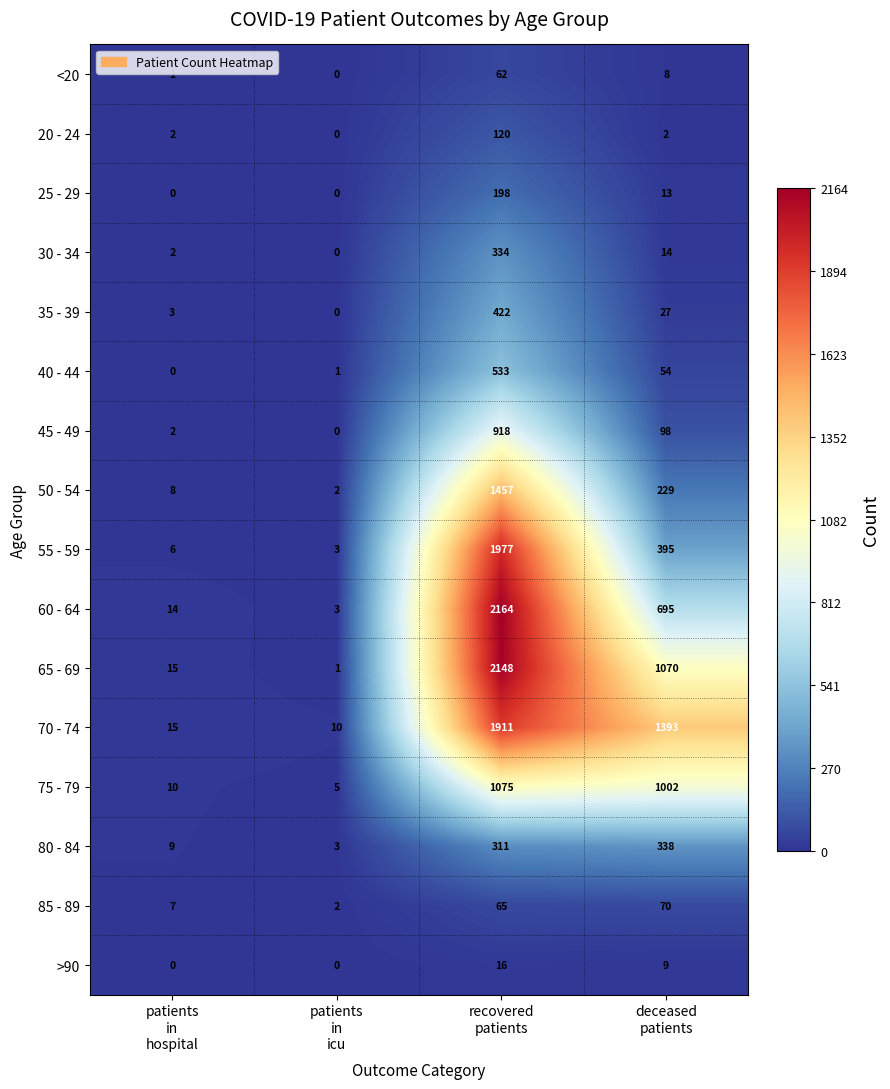

Rank the series by their maximum value, from highest to lowest.

60 - 64, 65 - 69, 55 - 59, 70 - 74, 50 - 54, 75 - 79, 45 - 49, 40 - 44, 35 - 39, 80 - 84, 30 - 34, 25 - 29, 20 - 24, 85 - 89, <20, >90